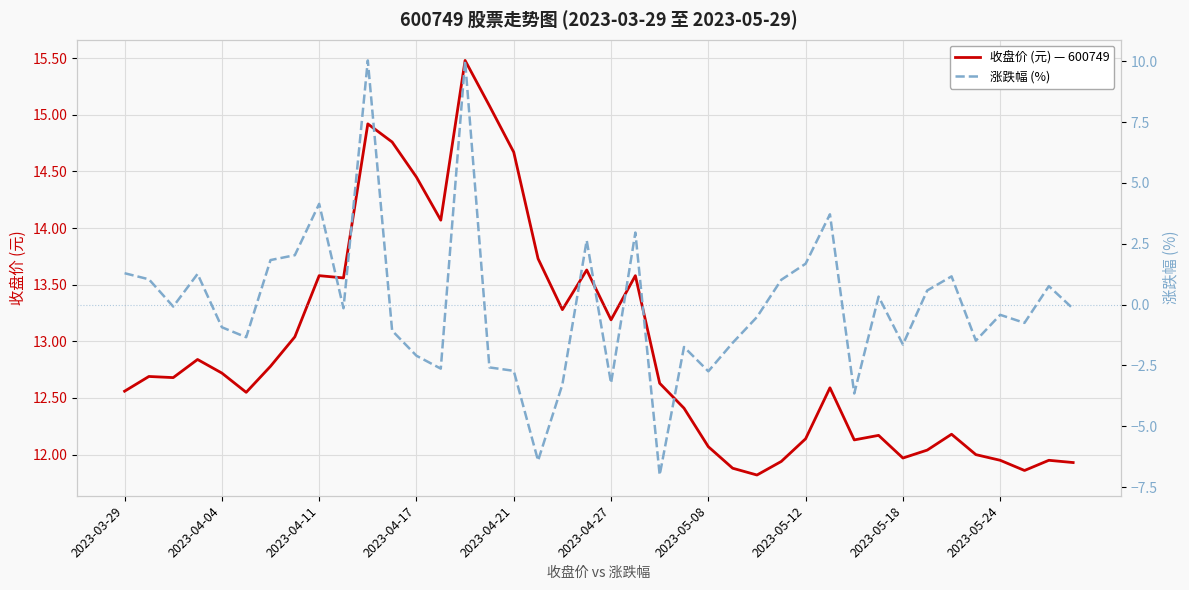

The 收盘价 (元) — 600749 series shows 8.4 at 2023-04-04. True or false?

False